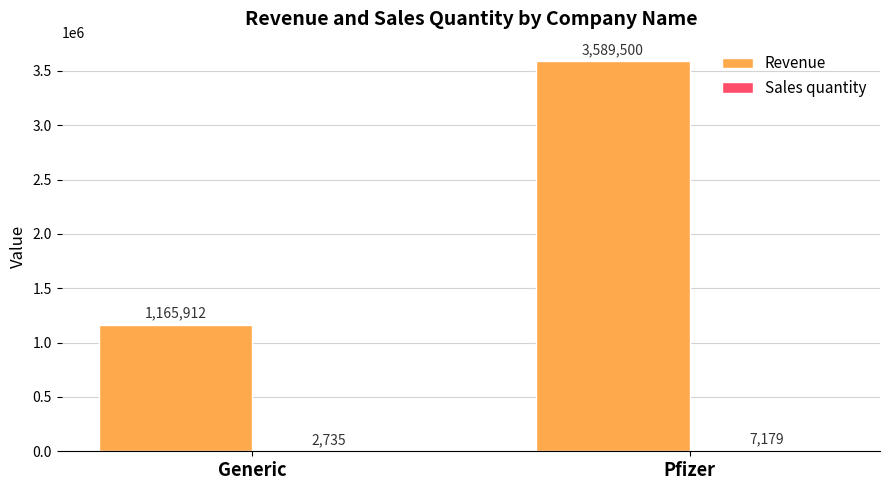

What is the approximate value of Revenue at Generic, to the nearest 10?

1165910